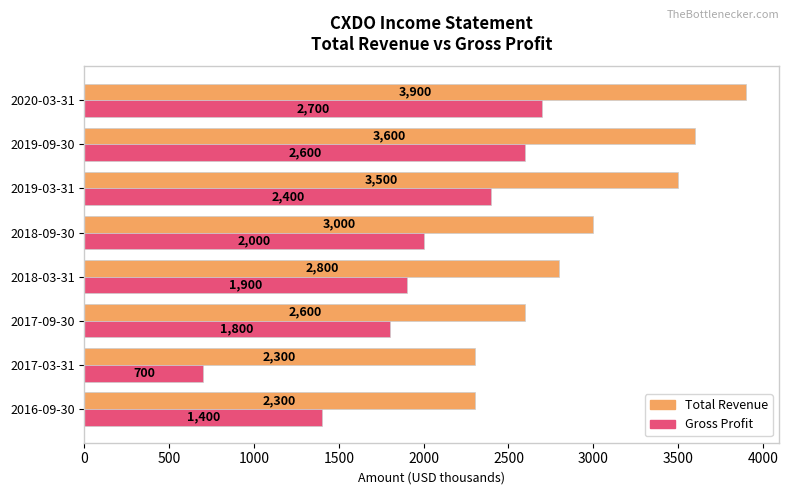

Where is Total Revenue nearest to the value 3100?

2018-09-30